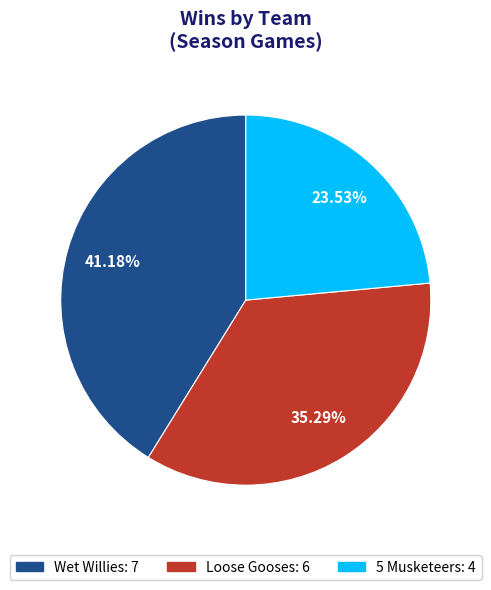

Rank the categories by value from lowest to highest.

5 Musketeers, Loose Gooses, Wet Willies